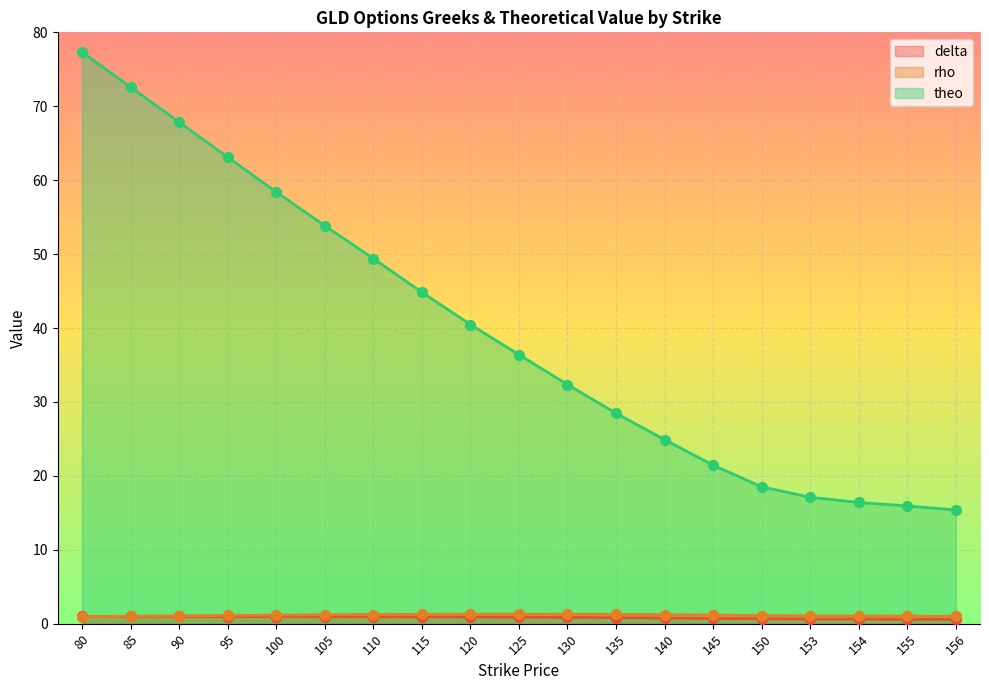

Is the value of delta at 125 greater than the value of theo at 145?

No